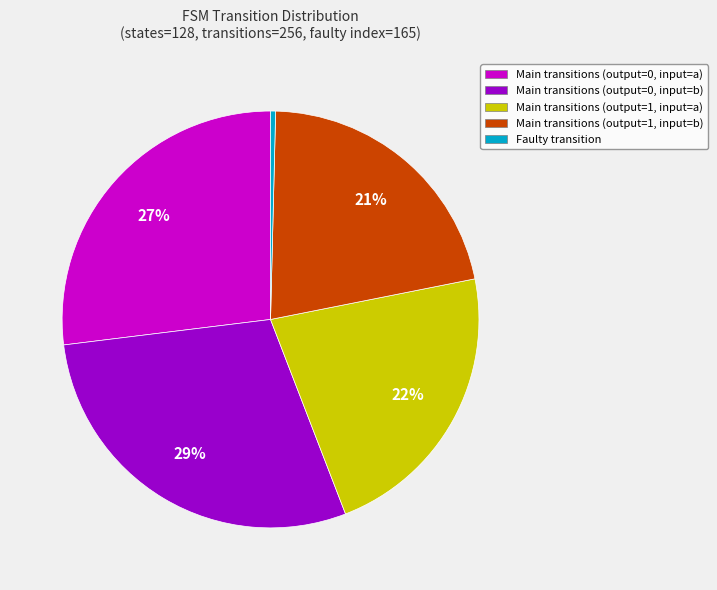

Does any single category account for the majority?

No